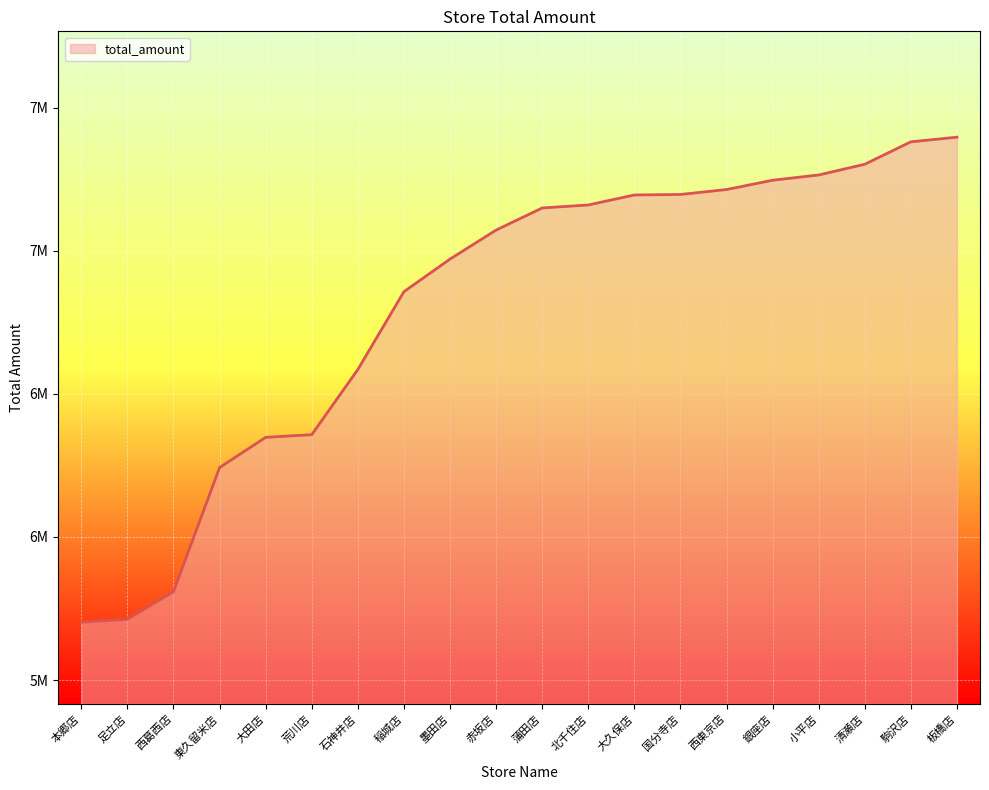

Does the chart display data point markers on the line(s)?

No